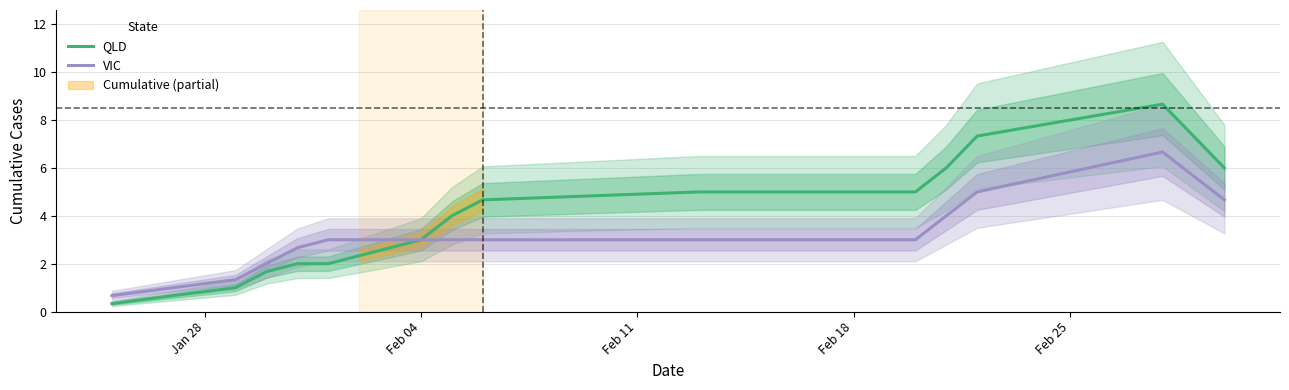

At how many categories does at least one series exceed 7?

2